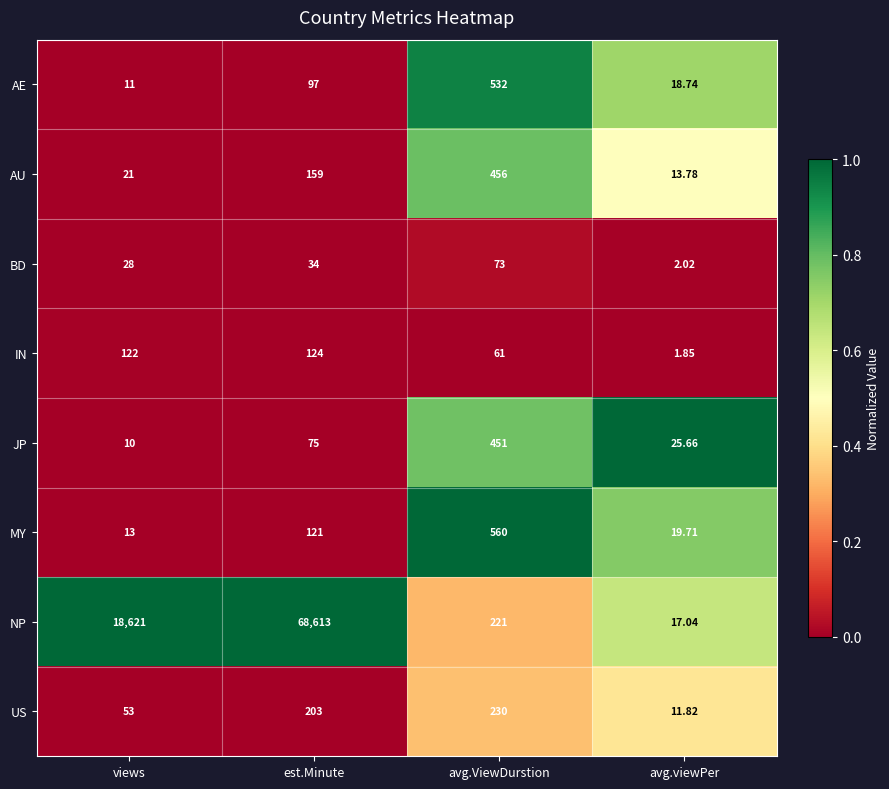

Rank the series by their maximum value, from highest to lowest.

NP, MY, AE, AU, JP, US, IN, BD